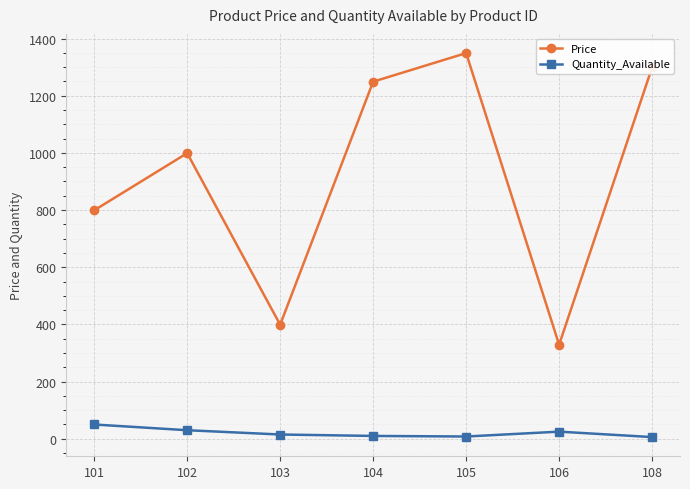

Where is the first local maximum for Price?

102